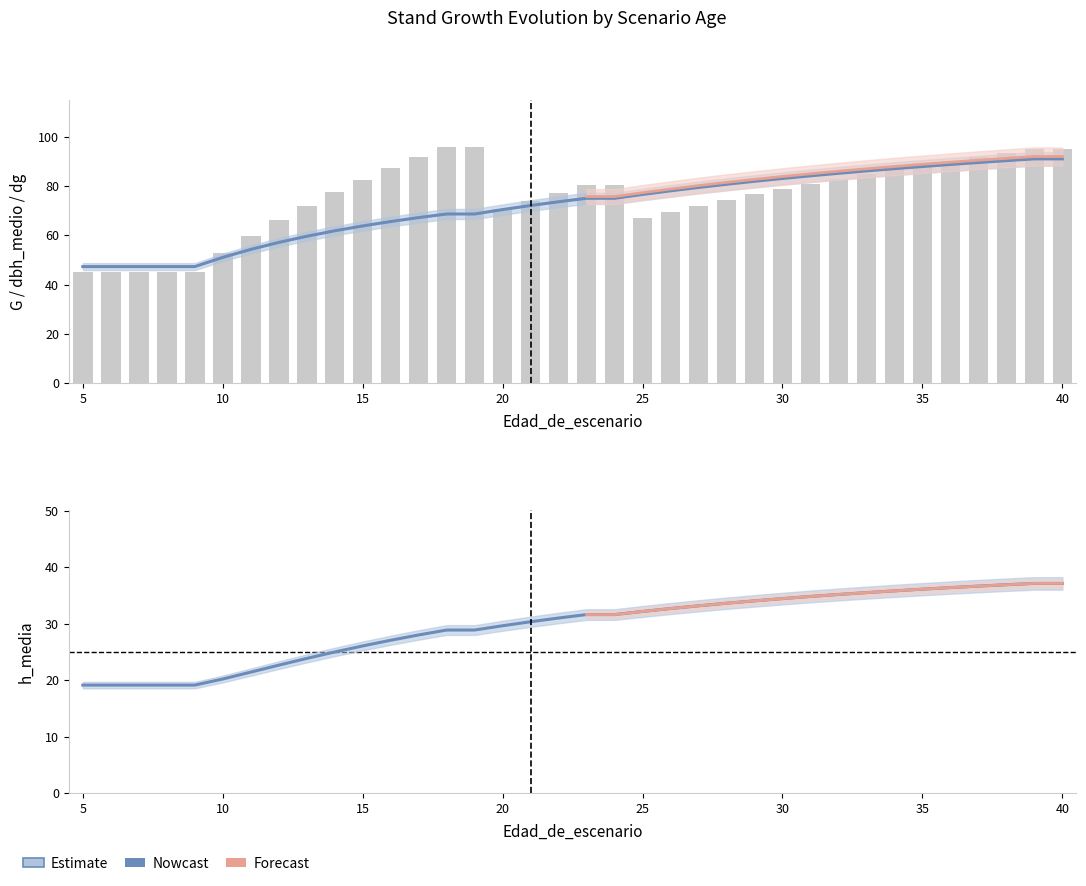

Read the G value at 39.

95.0